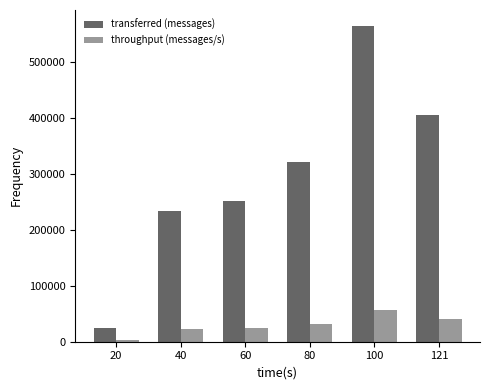

Is it true that transferred (messages) equals 52316 at 60?

False